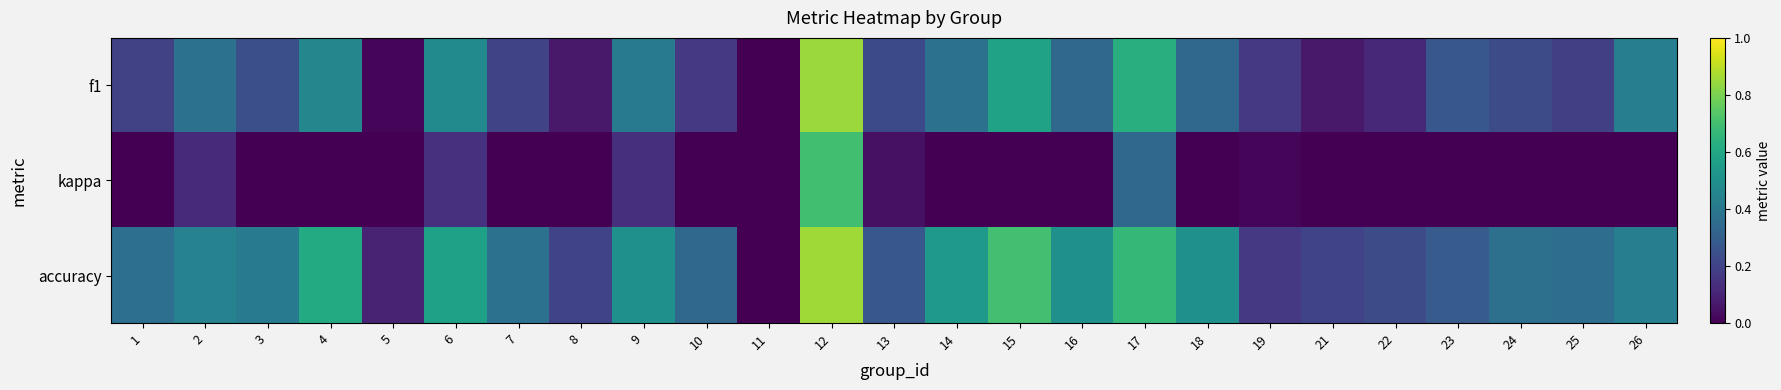

At which category is the sum across all series the highest?

12